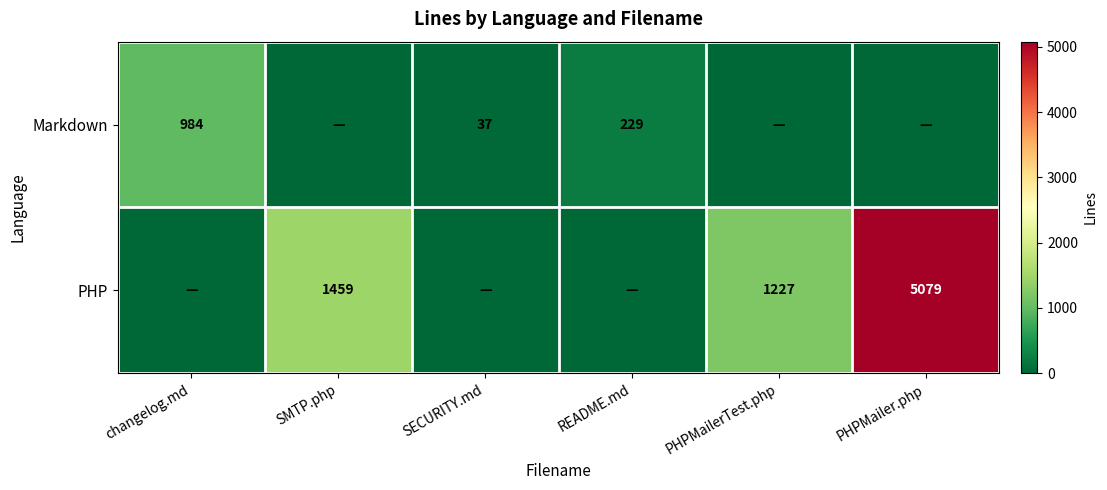

The PHP series shows 5079 at PHPMailer.php. True or false?

True